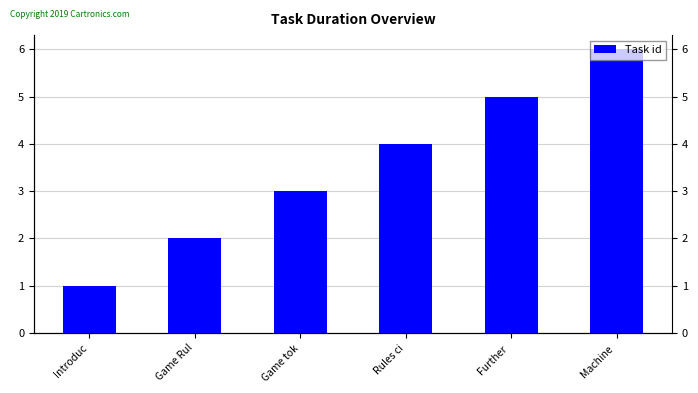

How many values are below 4?

3